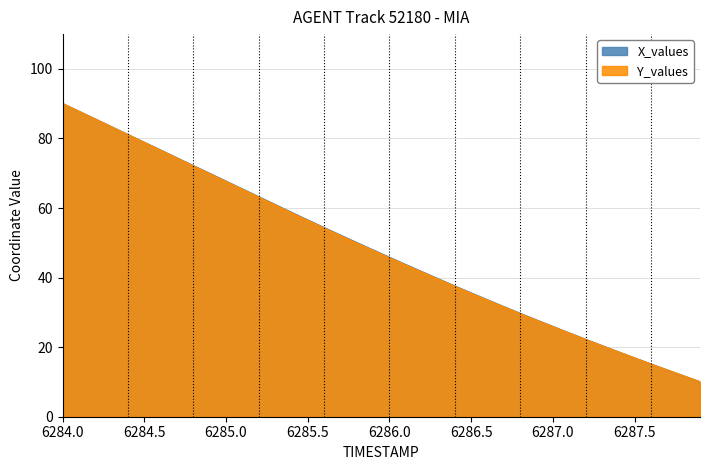

How many series are shown in this chart?

2